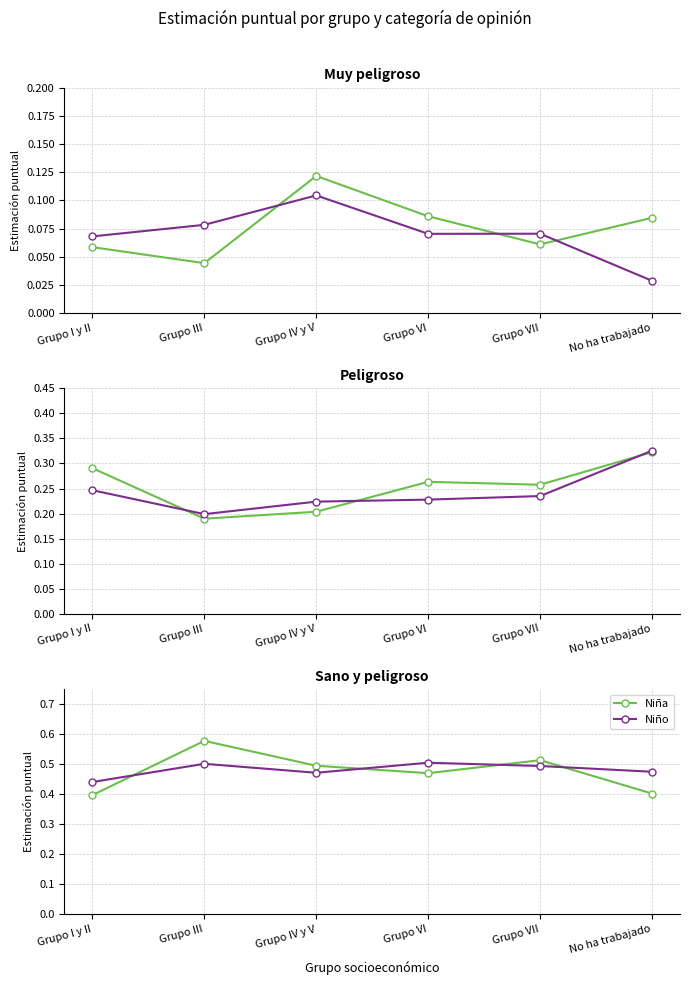

How many intersections are there between Niña and Niño?

4